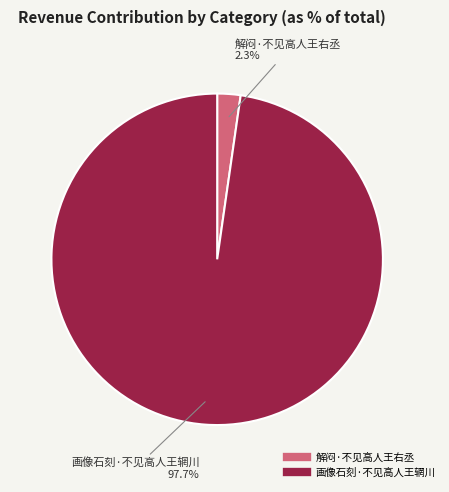

How many slices are in this pie chart?

2